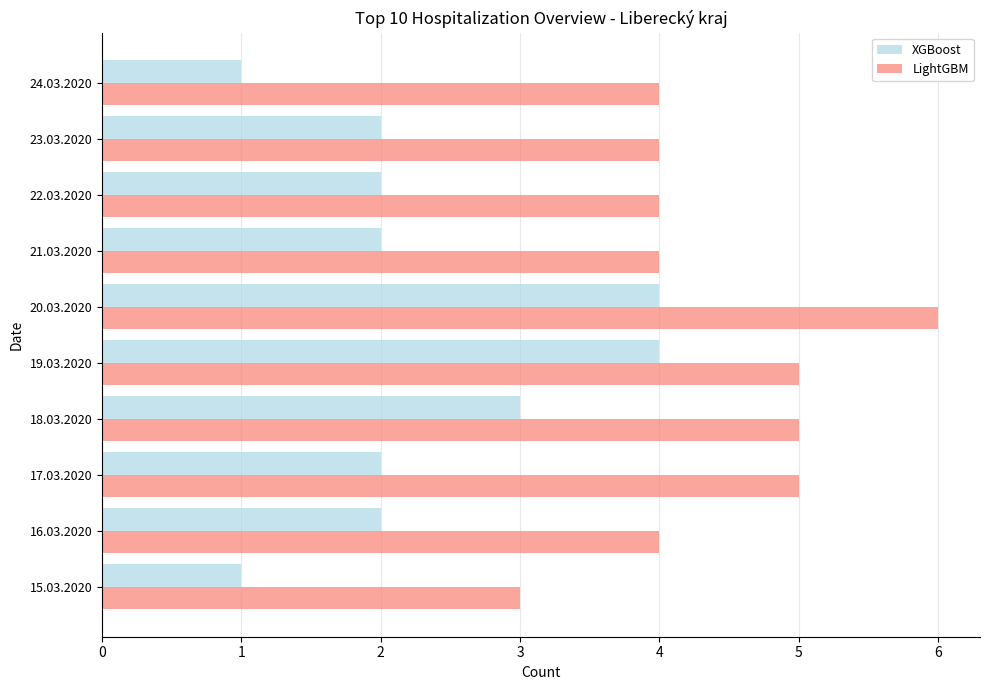

At which category is the sum across all series the highest?

20.03.2020